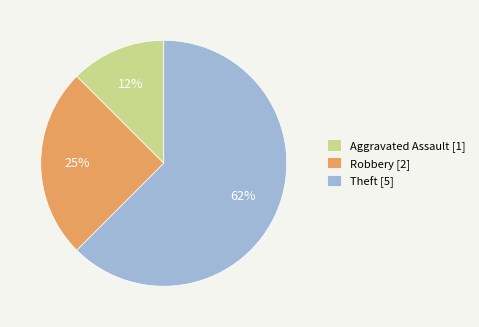

How many segments does this pie chart have?

3